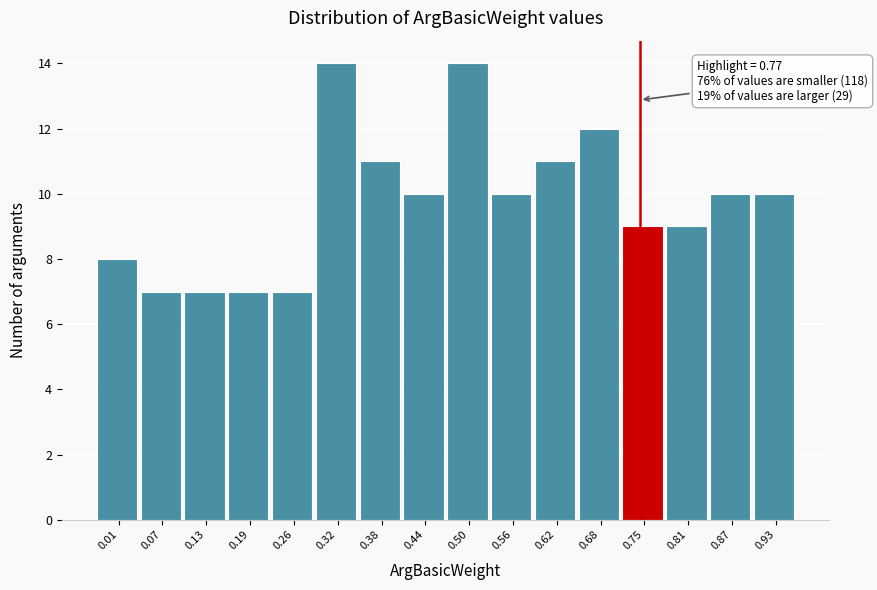

Reading left to right, extract all data points from this chart.

8	7	7	7	7	14	11	10	14	10	11	12	9	9	10	10